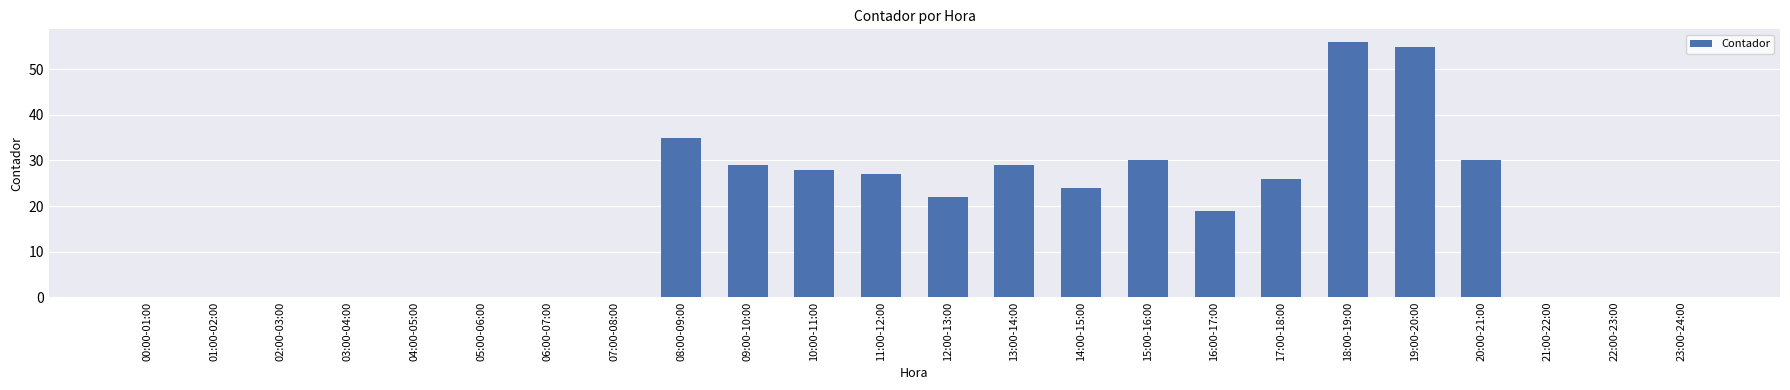

Reading left to right, extract all data points from this chart.

0	0	0	0	0	0	0	0	35	29	28	27	22	29	24	30	19	26	56	55	30	0	0	0